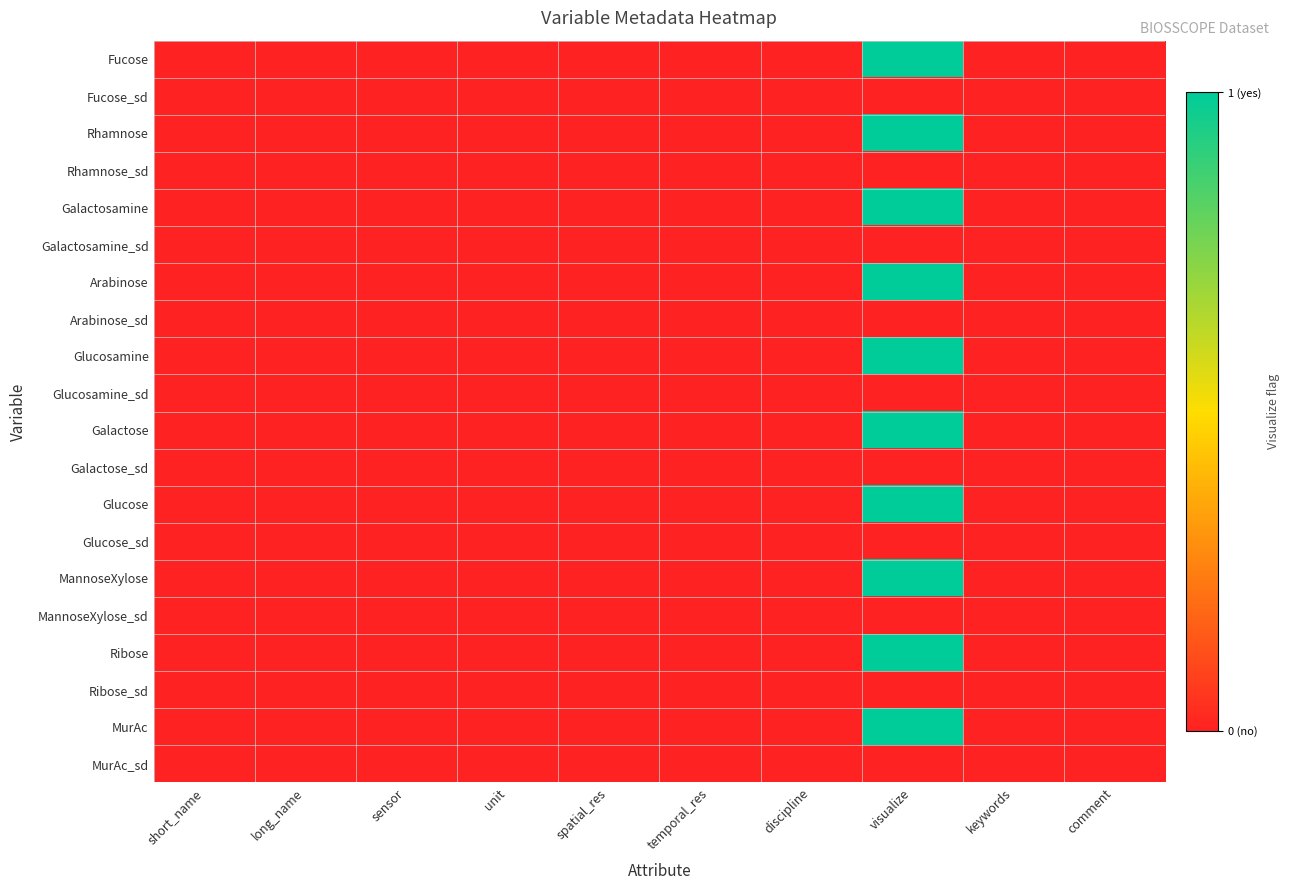

Count the number of categories in the chart.

10